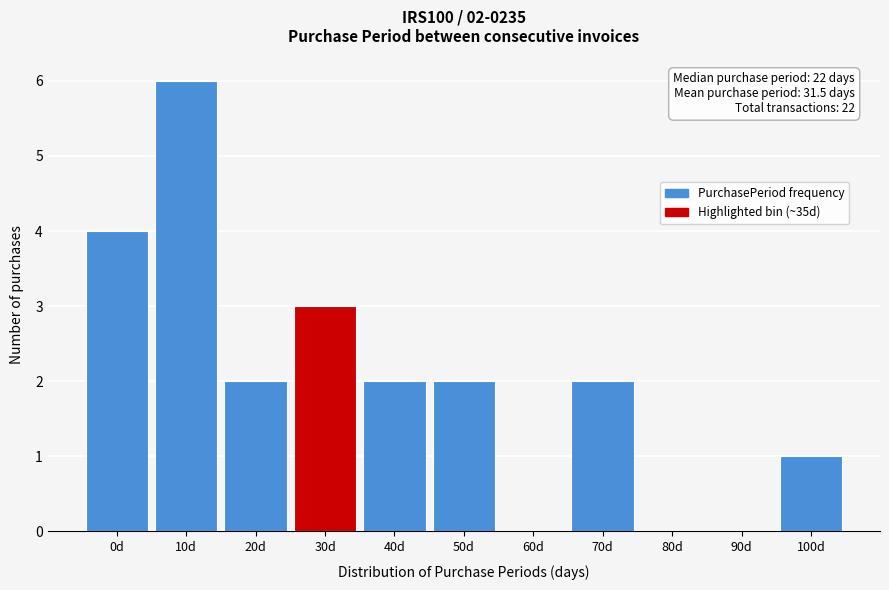

Reading right to left, extract all data points from this chart.

100d=1	90d=0	80d=0	70d=2	60d=0	50d=2	40d=2	30d=3	20d=2	10d=6	0d=4